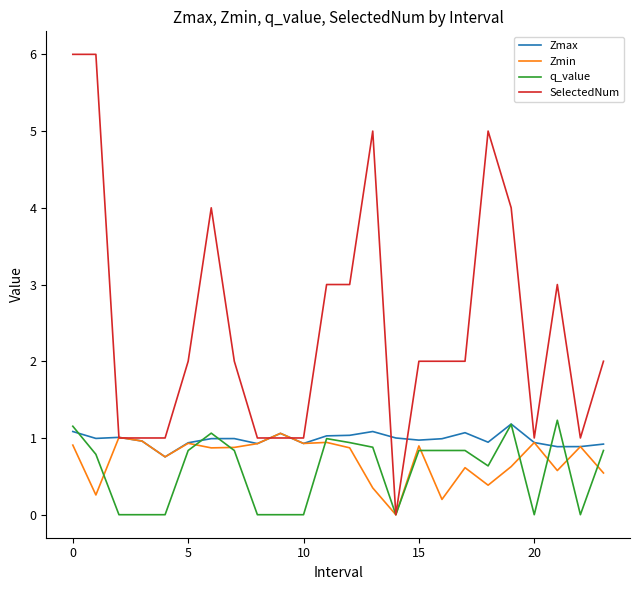

What is the maximum value for SelectedNum?

6.0